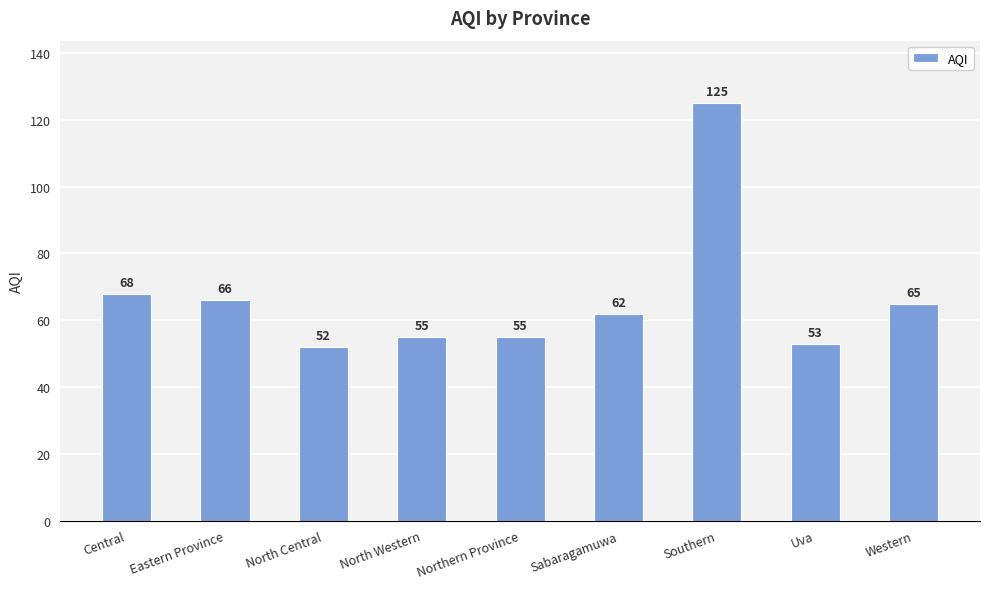

What is the label of the 3rd bar from the right?

Southern